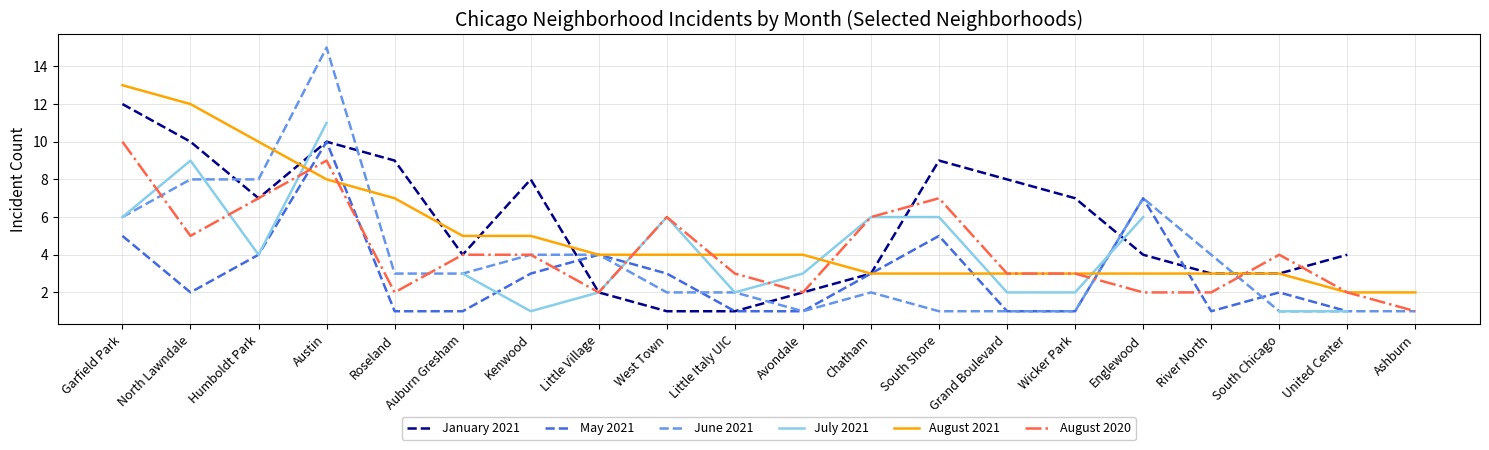

At which label does August 2020 first exceed 4?

Garfield Park